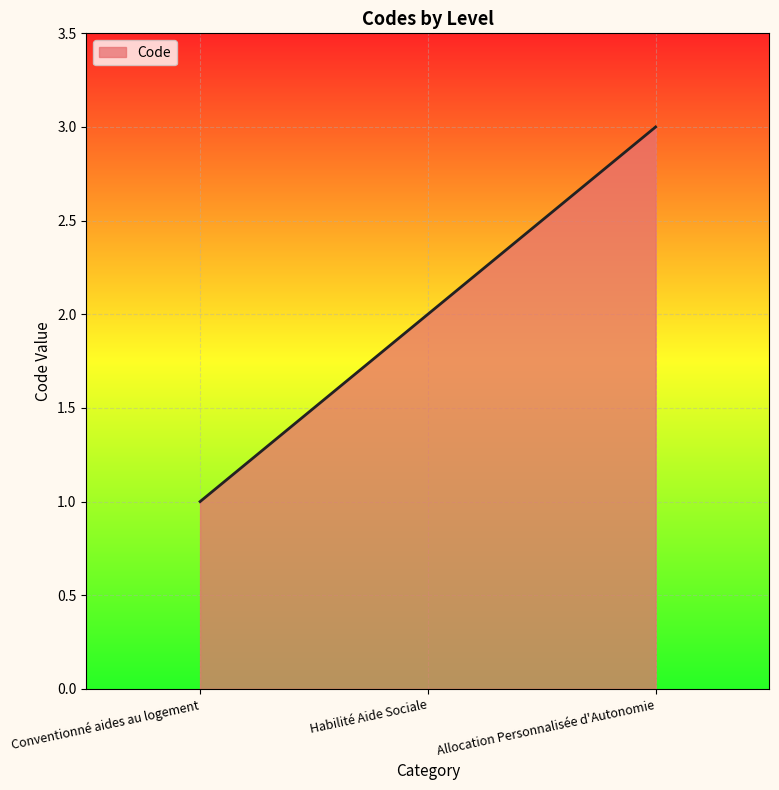

Which has a higher value, Allocation Personnalisée d'Autonomie or Conventionné aides au logement?

Allocation Personnalisée d'Autonomie